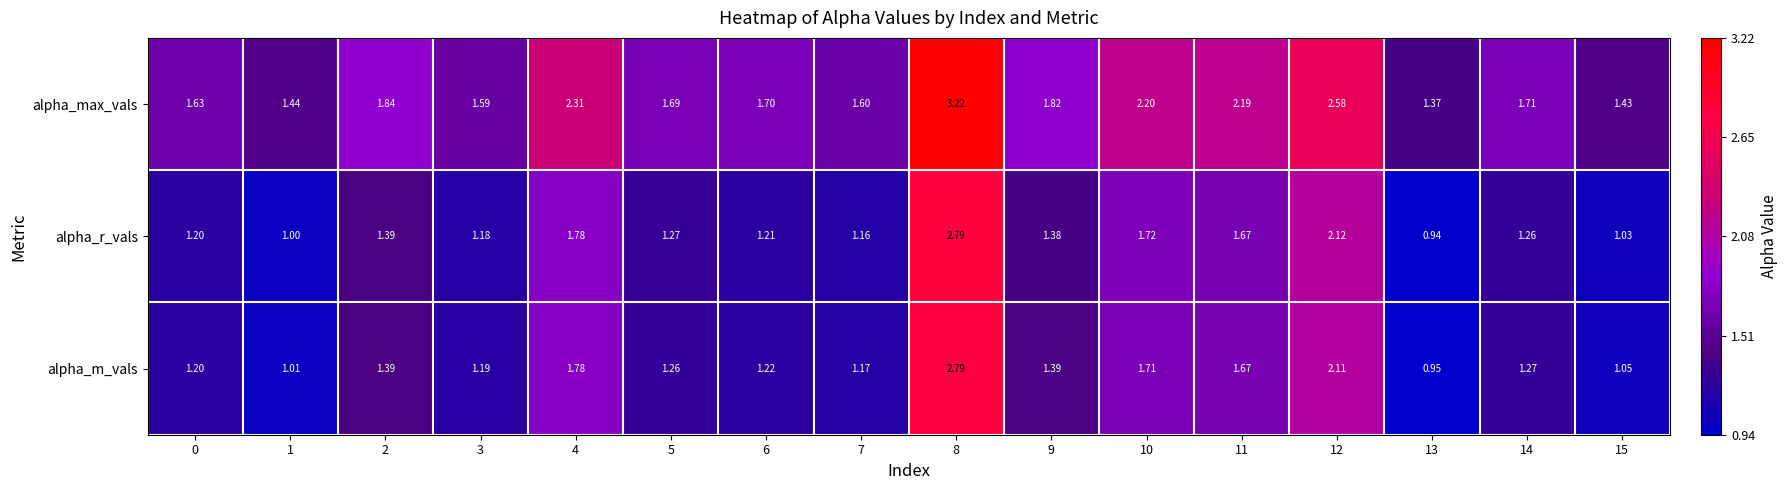

At 13, list the series in order from largest to smallest.

alpha_max_vals, alpha_m_vals, alpha_r_vals